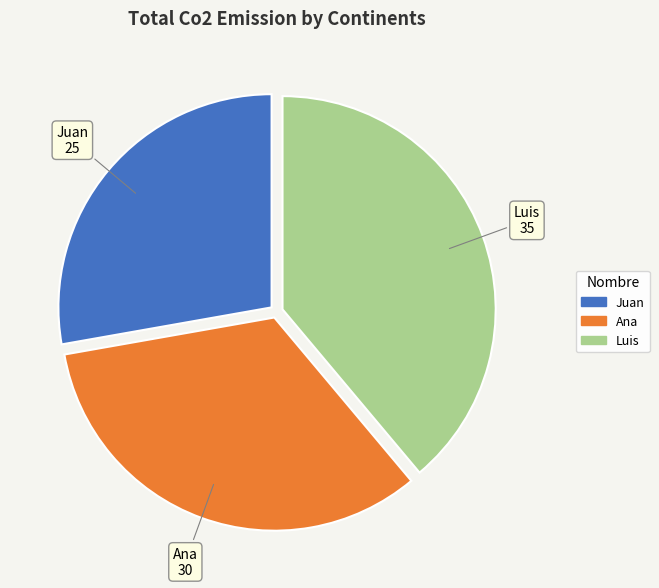

Which slice is the largest?

Luis